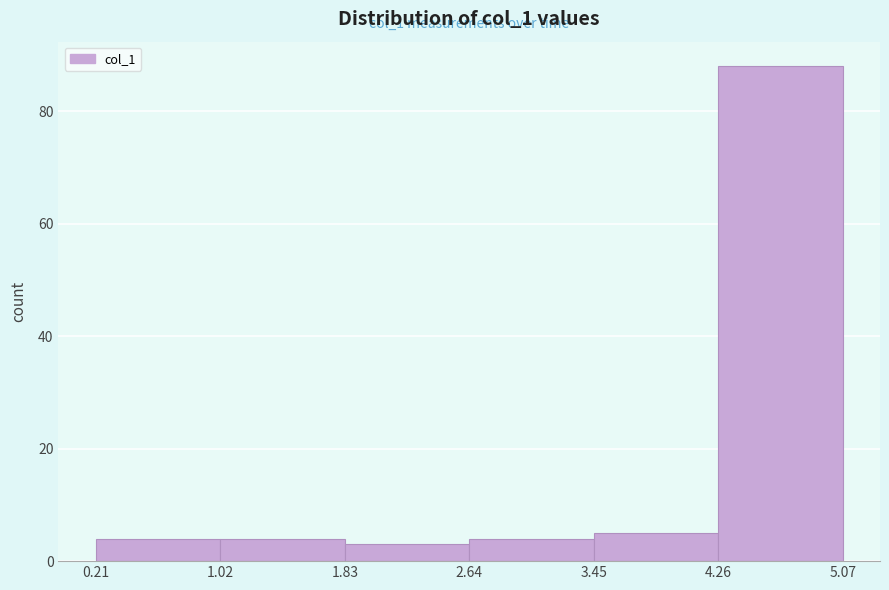

Which range on the x-axis has the tallest bar?

4.26 to 5.07